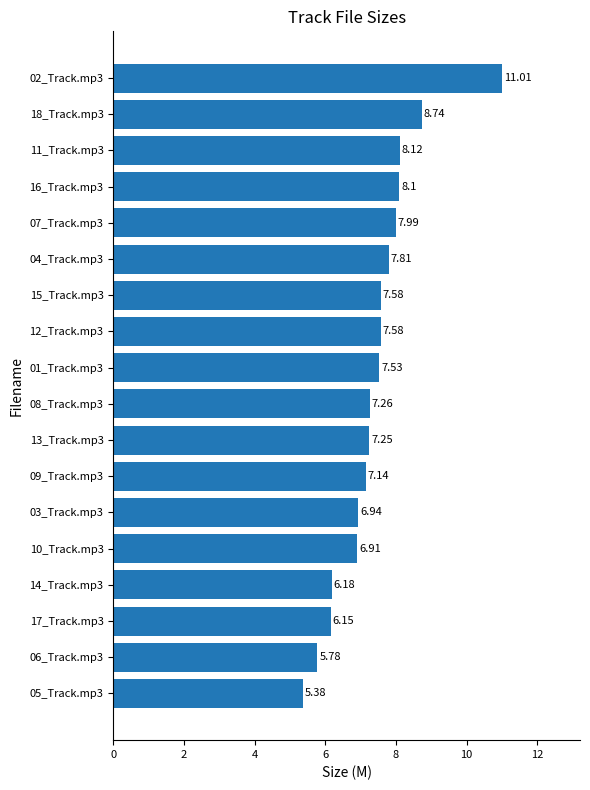

What is the maximum value shown in the chart?

11.0